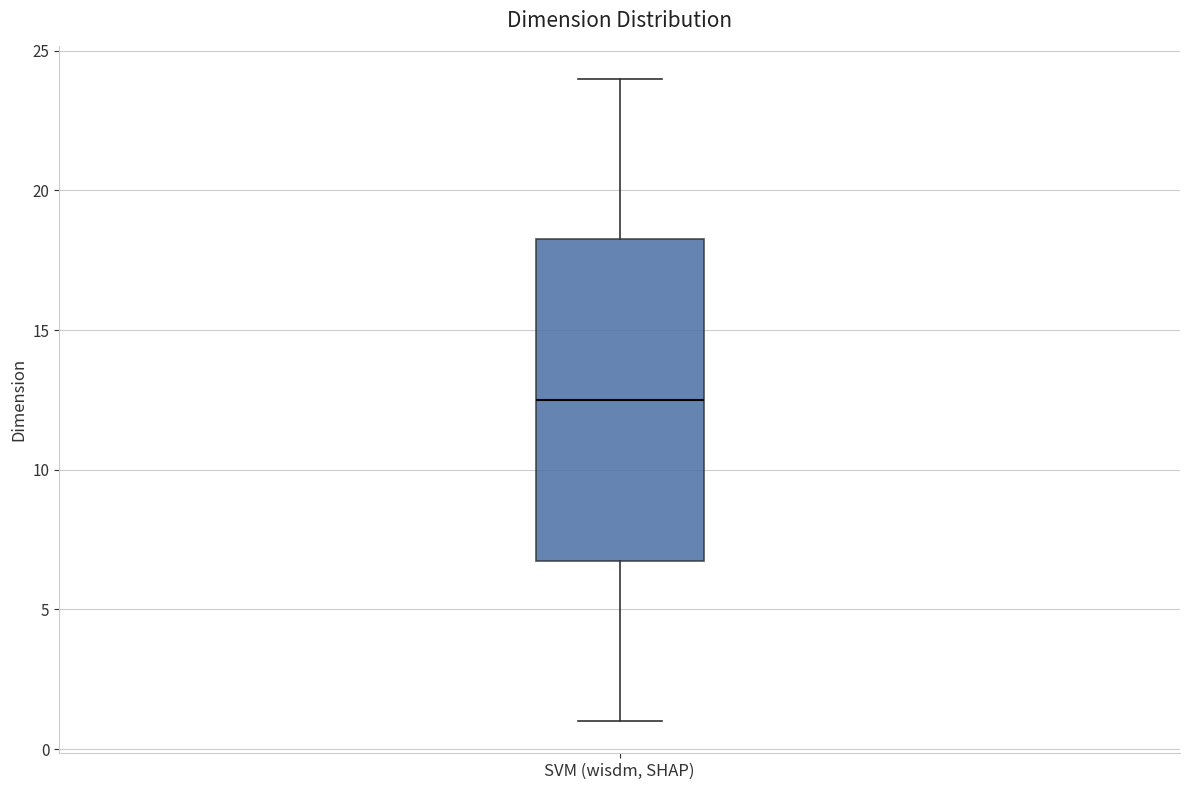

Where does the upper whisker of the box for SVM (wisdm, SHAP) end on the y-axis? The values are not printed on the chart, so give them approximately, as read against the axis.

24.0